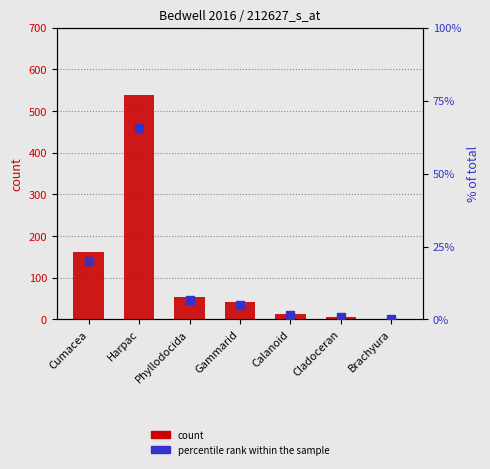

Rank the categories by percentile rank within the sample value from lowest to highest.

Brachyura, Cladoceran, Calanoid, Gammarid, Phyllodocida, Cumacea, Harpac